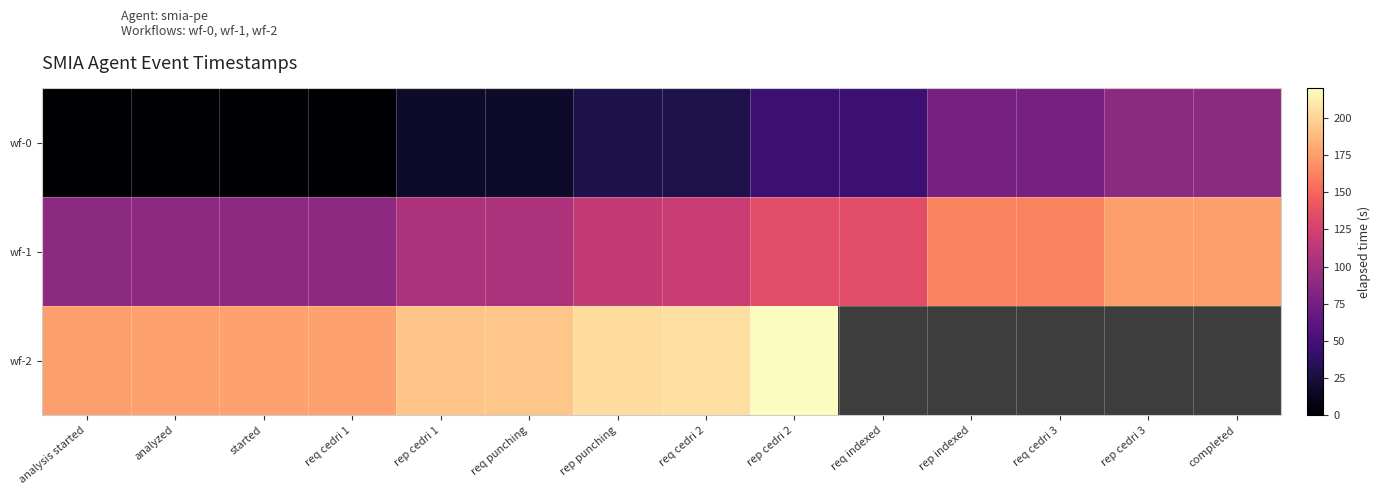

Where does the wf-1 series first go above 118?

req cedri 2